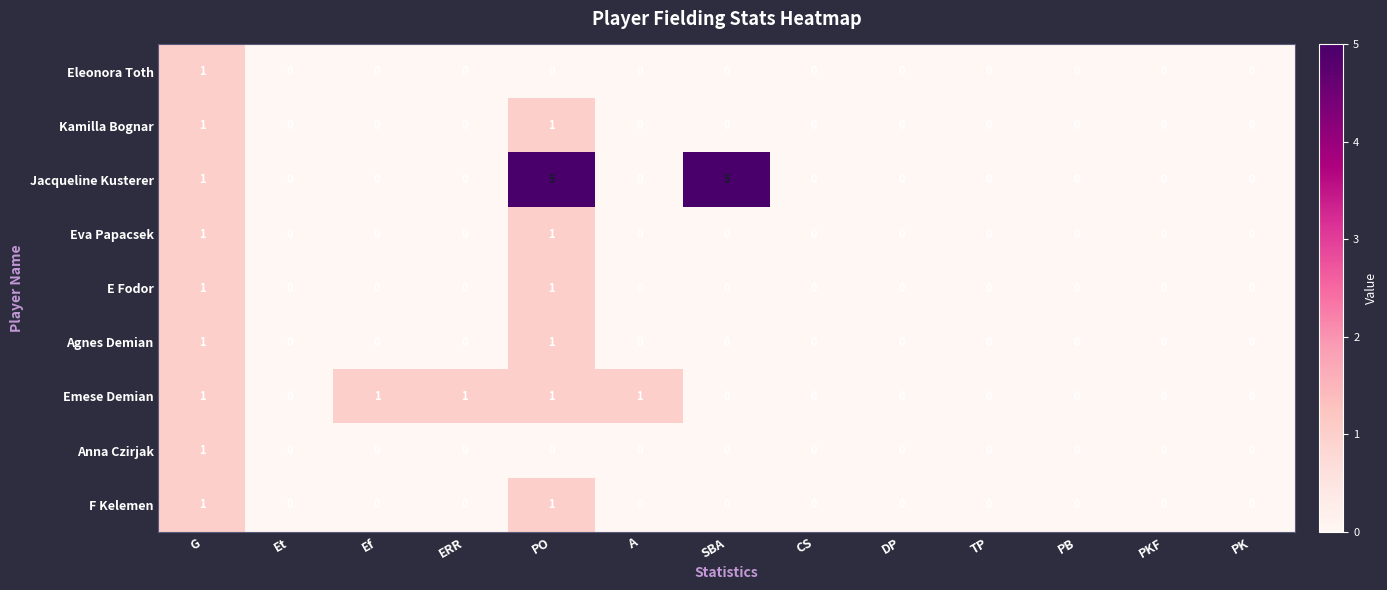

The value of Anna Czirjak at CS is 0. True or false?

True